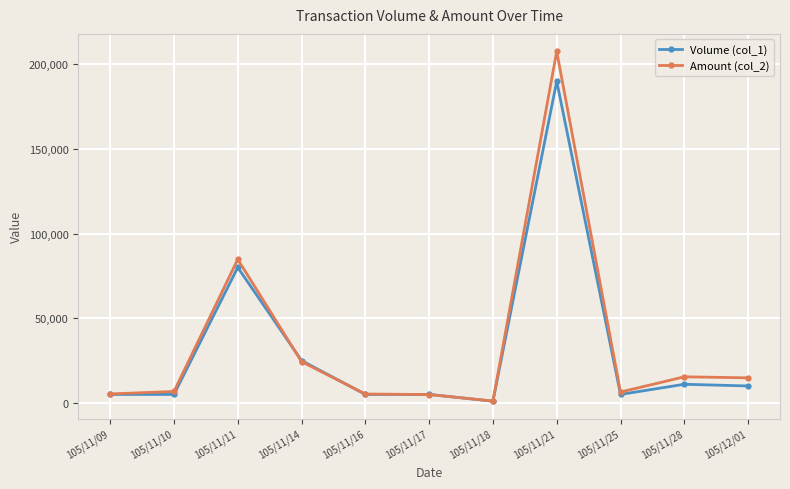

What is the difference between the maximum and second lowest values in the Amount (col_2) series?

202690